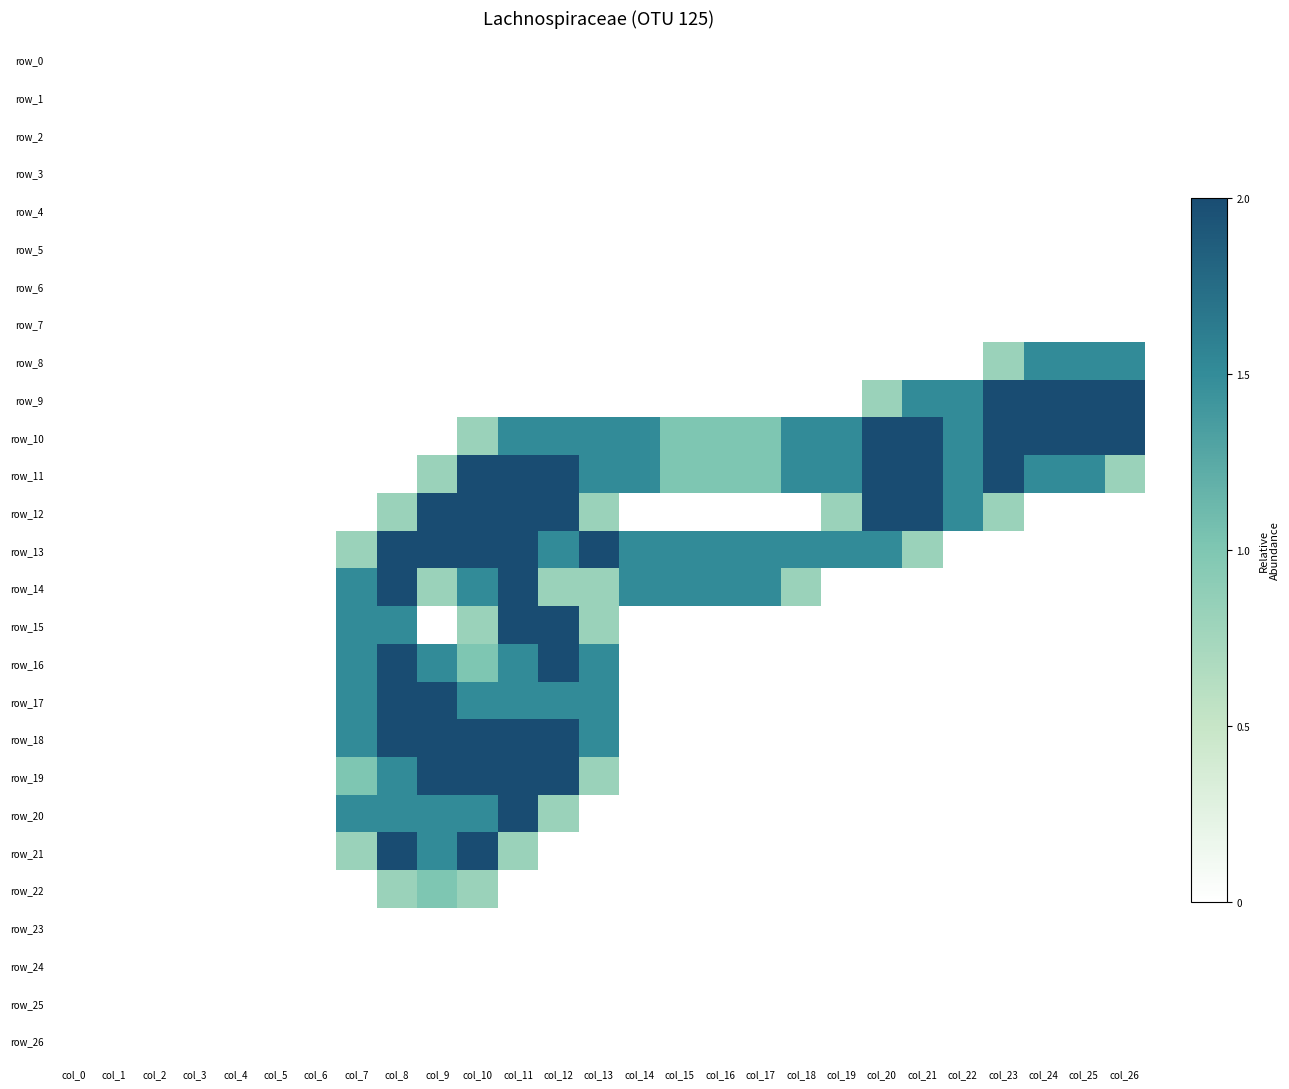

Where is row_19 nearest to the value 1?

col_7